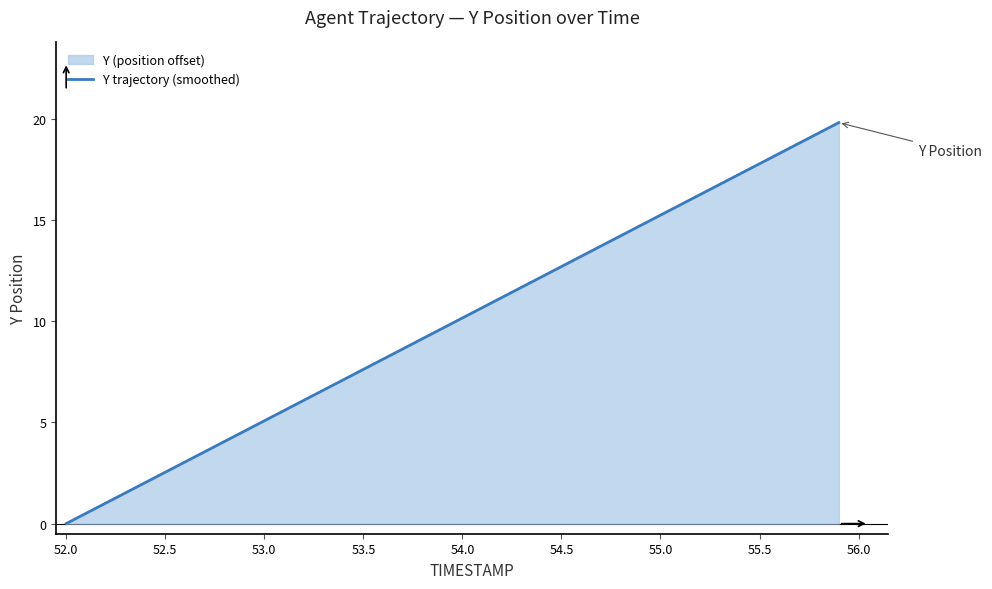

Reading left to right, list all the values displayed in this chart.

0.0	0.5	1.0	1.5	2.0	2.5	3.0	3.6	4.1	4.6	5.1	5.6	6.1	6.6	7.1	7.6	8.1	8.6	9.2	9.7	10.2	10.7	11.2	11.7	12.2	12.7	13.2	13.7	14.2	14.7	15.3	15.8	16.3	16.8	17.3	17.8	18.3	18.8	19.3	19.8